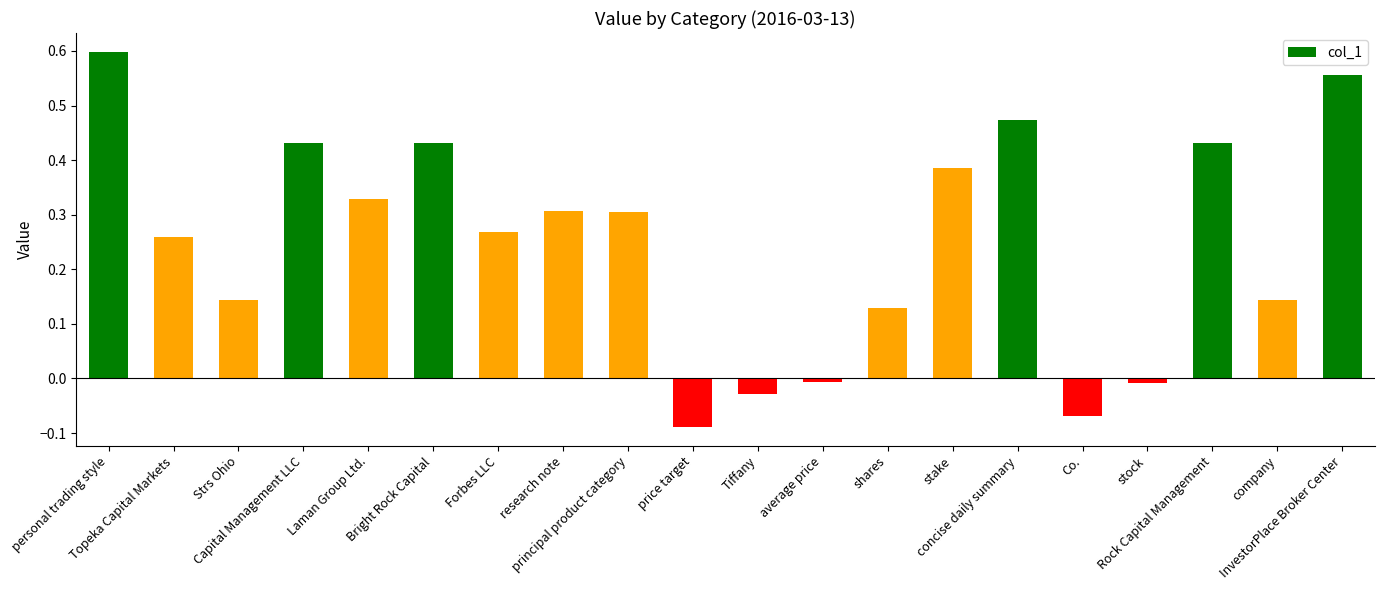

What is the difference between the maximum and minimum values?

0.7